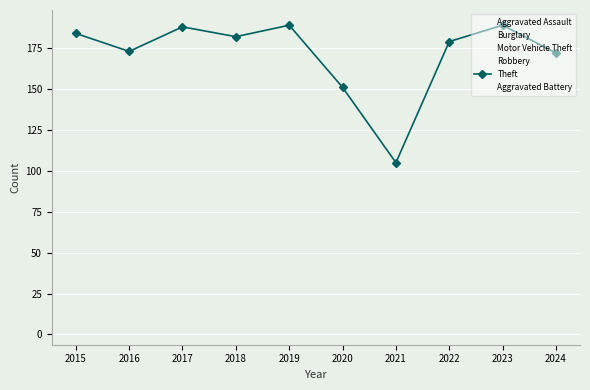

Which category has the highest value in the Theft series?

2019